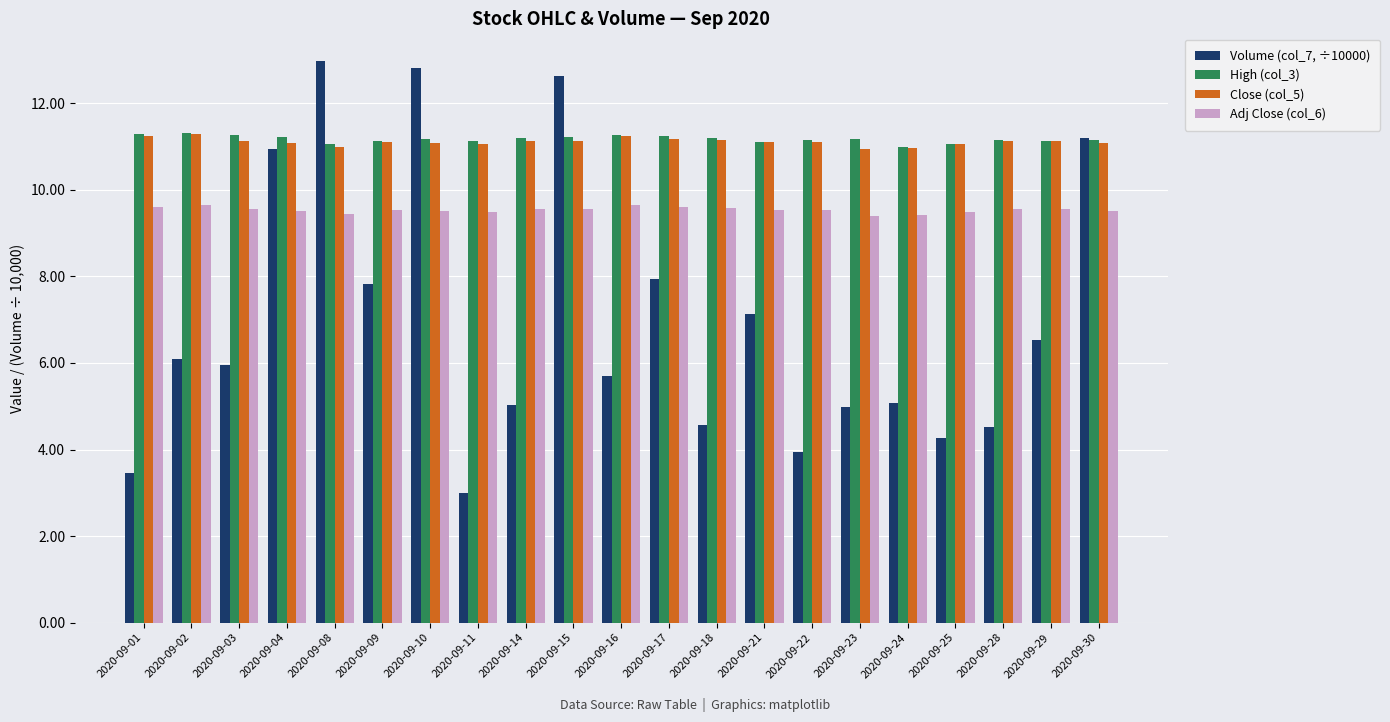

At how many categories does at least one series exceed 10?

21